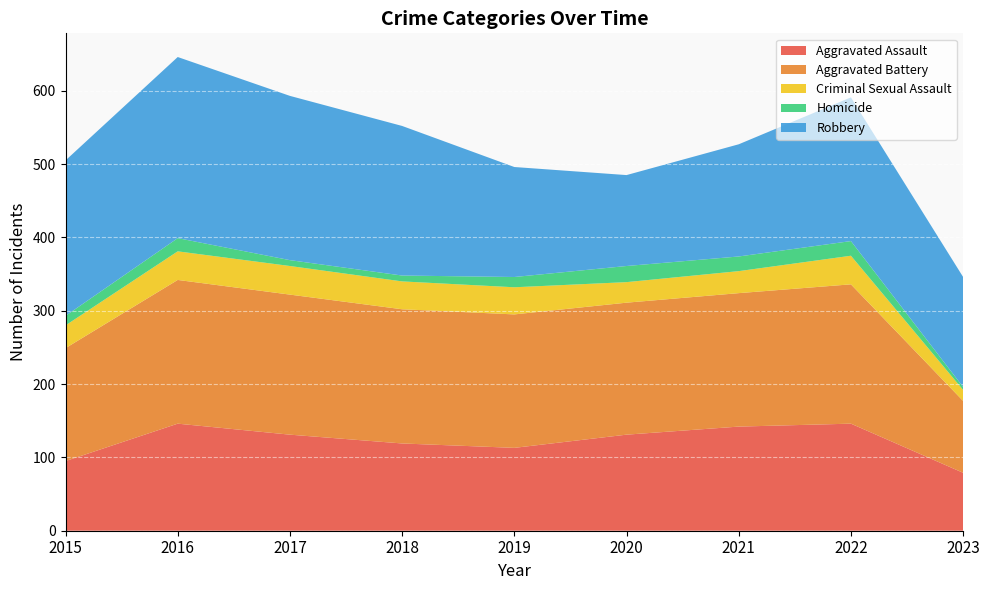

Reading left to right, extract all data points from this chart.

Aggravated Assault: 95	146	131	119	113	131	142	146	79
Aggravated Battery: 154	196	191	183	182	180	182	190	98
Criminal Sexual Assault: 31	39	39	38	37	28	30	39	15
Homicide: 13	18	8	8	14	22	20	20	4
Robbery: 212	247	224	204	150	124	153	196	150